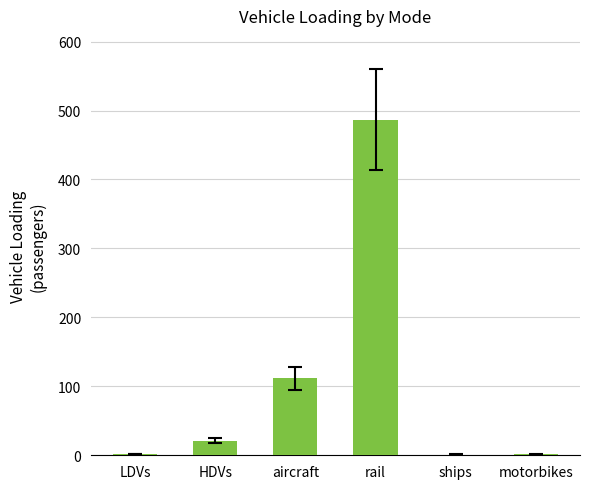

Which label corresponds to the largest value in the chart?

rail